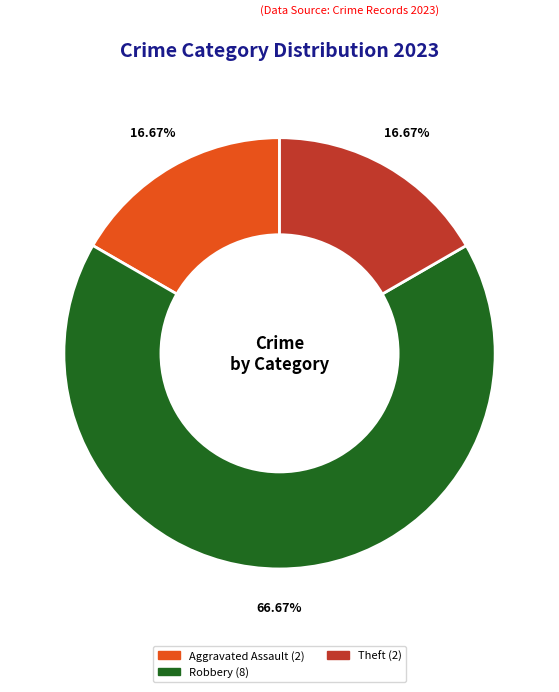

Is there a majority slice in this chart?

Yes